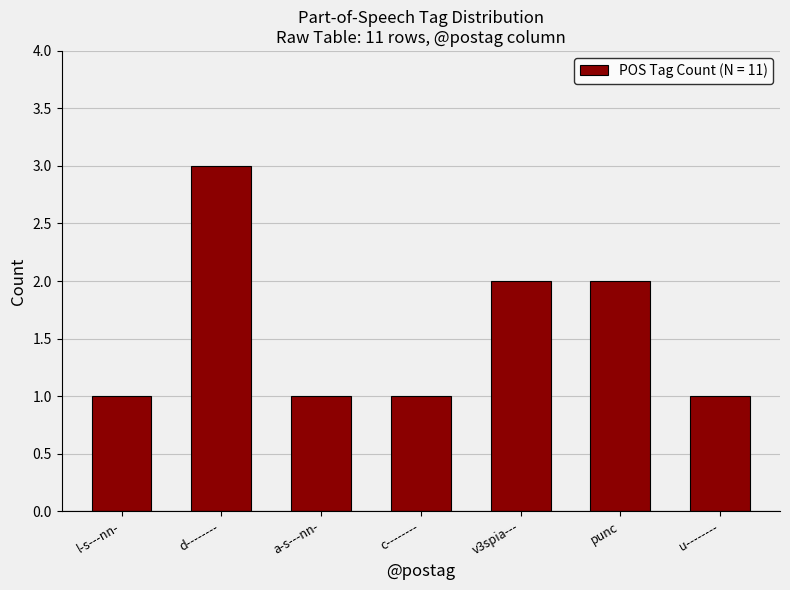

What is the ratio of the value at v3spia--- to the value at l-s---nn-?

2.0